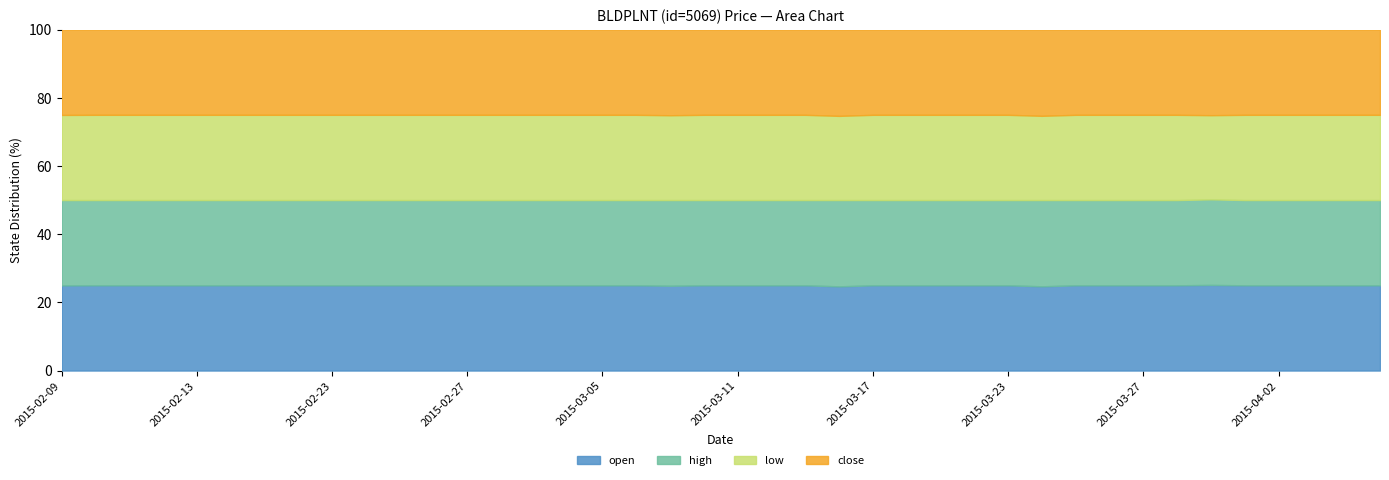

True or false: close and open intersect in this chart.

False